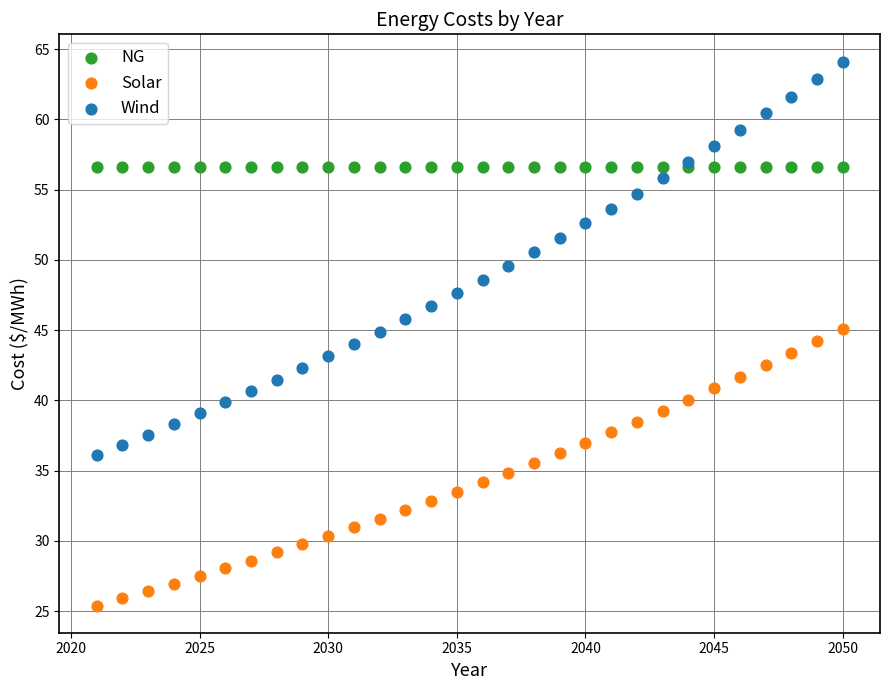

Which series contains the lowest Y value?

Solar